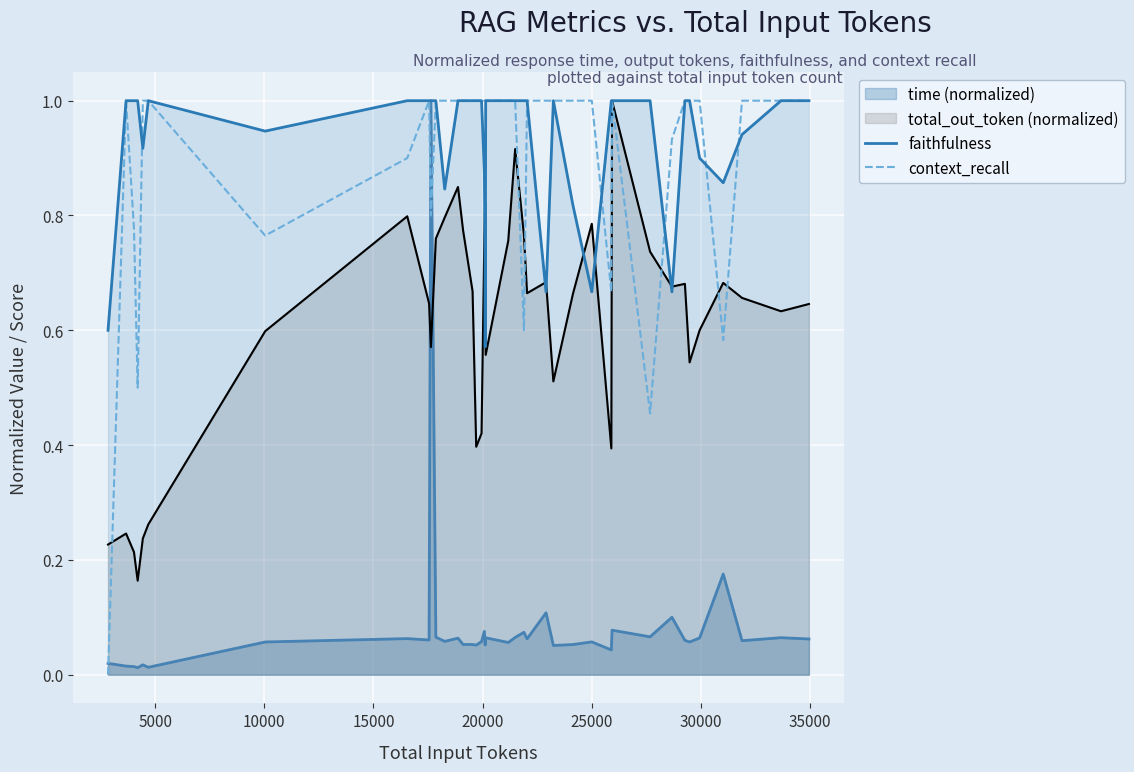

How many categories are shown in the chart?

40